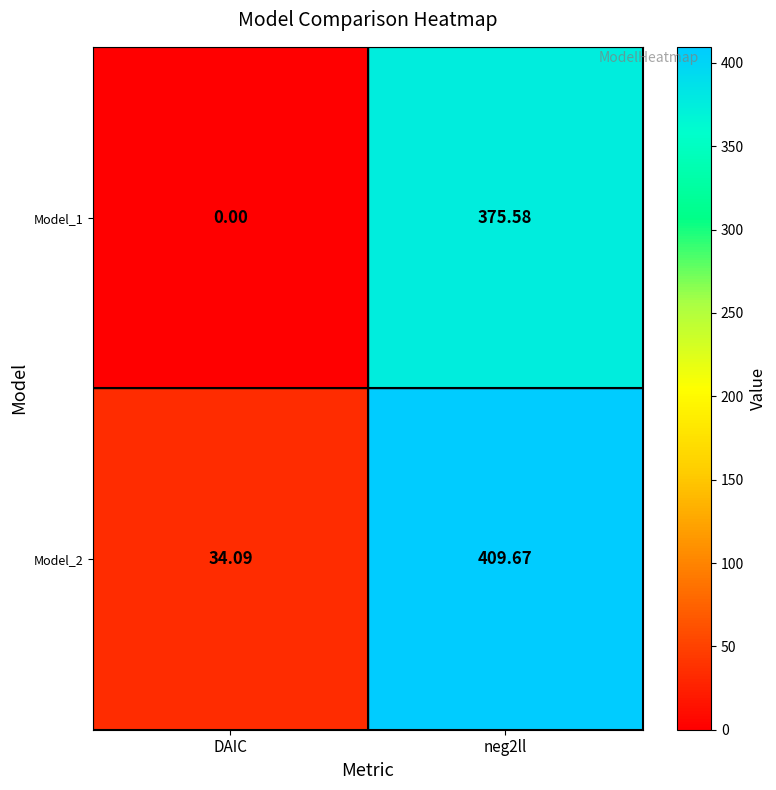

Which label corresponds to the smallest value in the chart?

DAIC